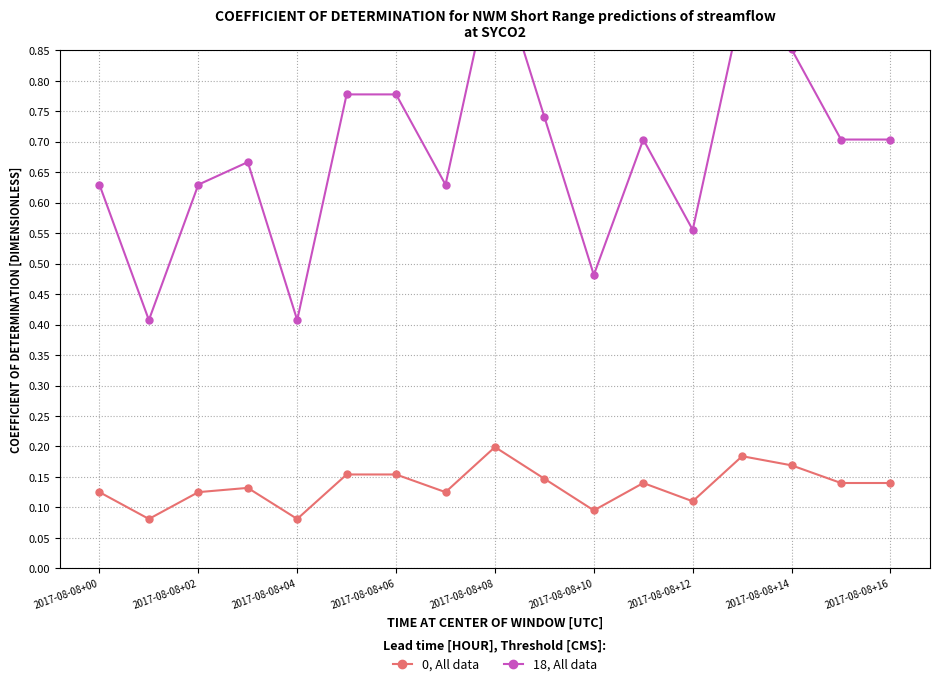

Reading left to right, list all the values displayed in this chart.

0, All data: 0.1	0.1	0.1	0.1	0.1	0.2	0.2	0.1	0.2	0.1	0.1	0.1	0.1	0.2	0.2	0.1	0.1
18, All data: 0.6	0.4	0.6	0.7	0.4	0.8	0.8	0.6	1.0	0.7	0.5	0.7	0.6	0.9	0.9	0.7	0.7